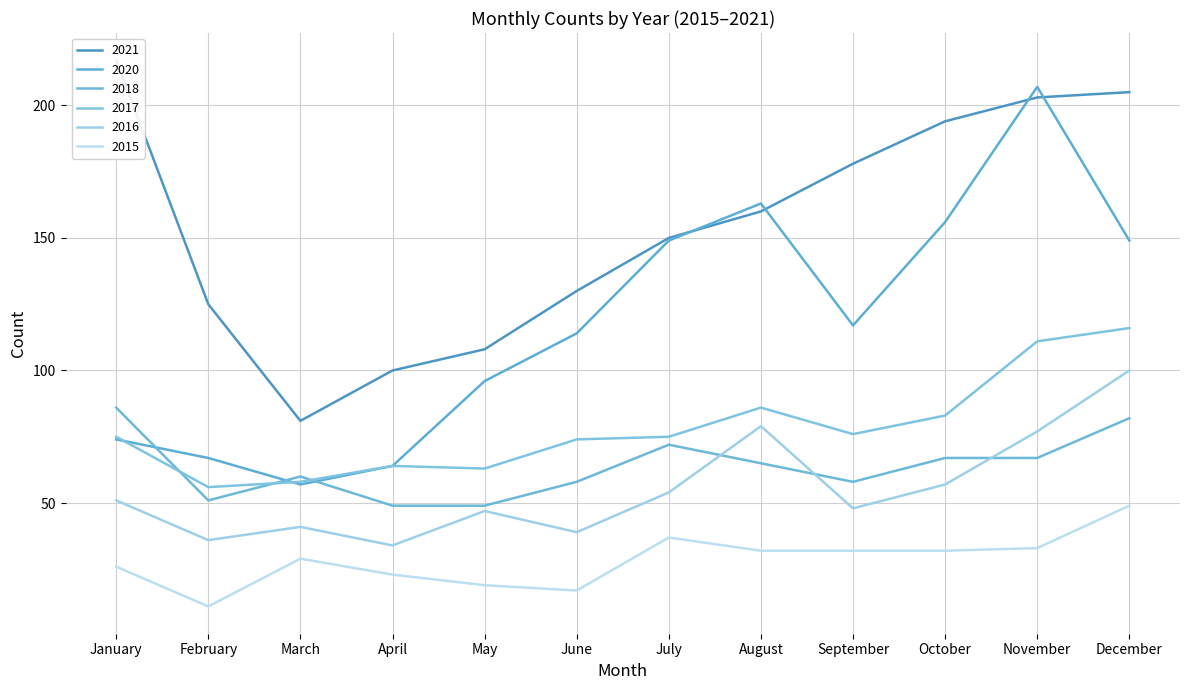

Between May and August, which series saw the biggest shift?

2020